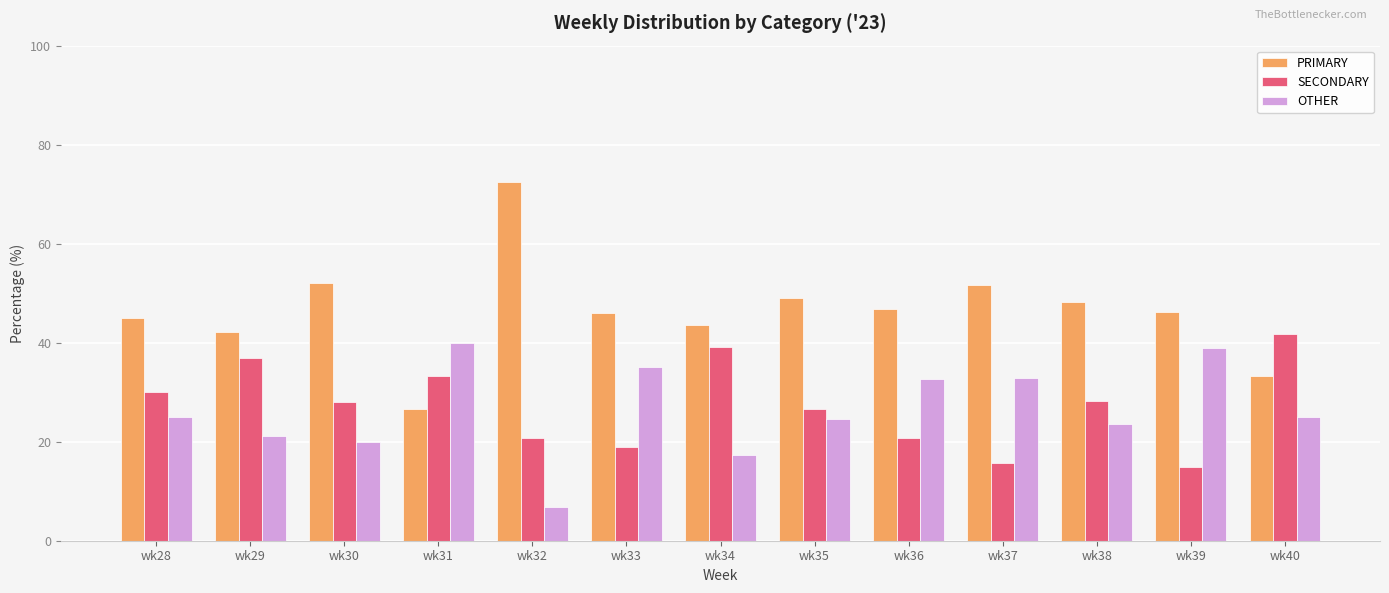

What are all the series names shown in the legend?

PRIMARY, SECONDARY, OTHER